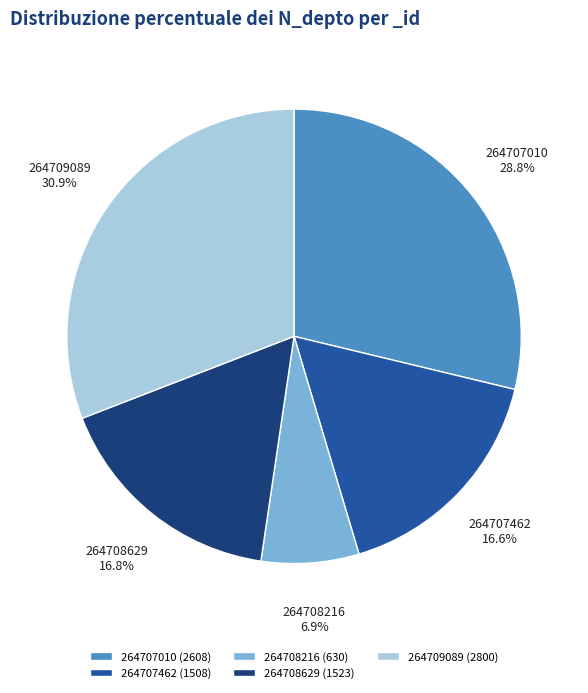

What percentage is the 264708629 slice, to the nearest percent?

17%